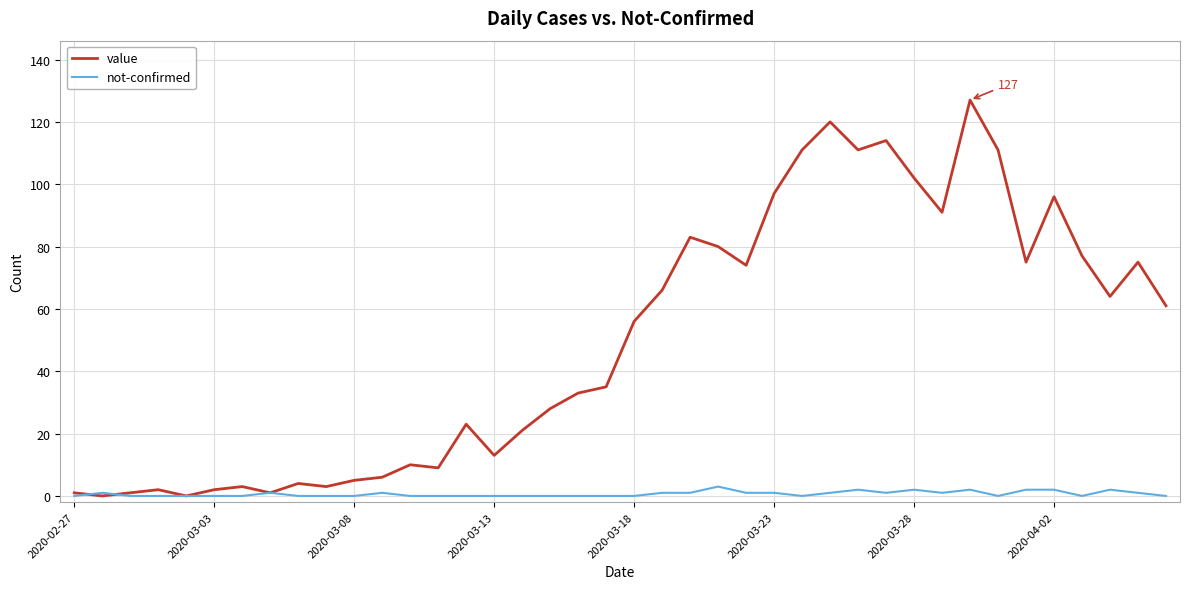

List the series in order of their peak value, lowest first.

not-confirmed, value